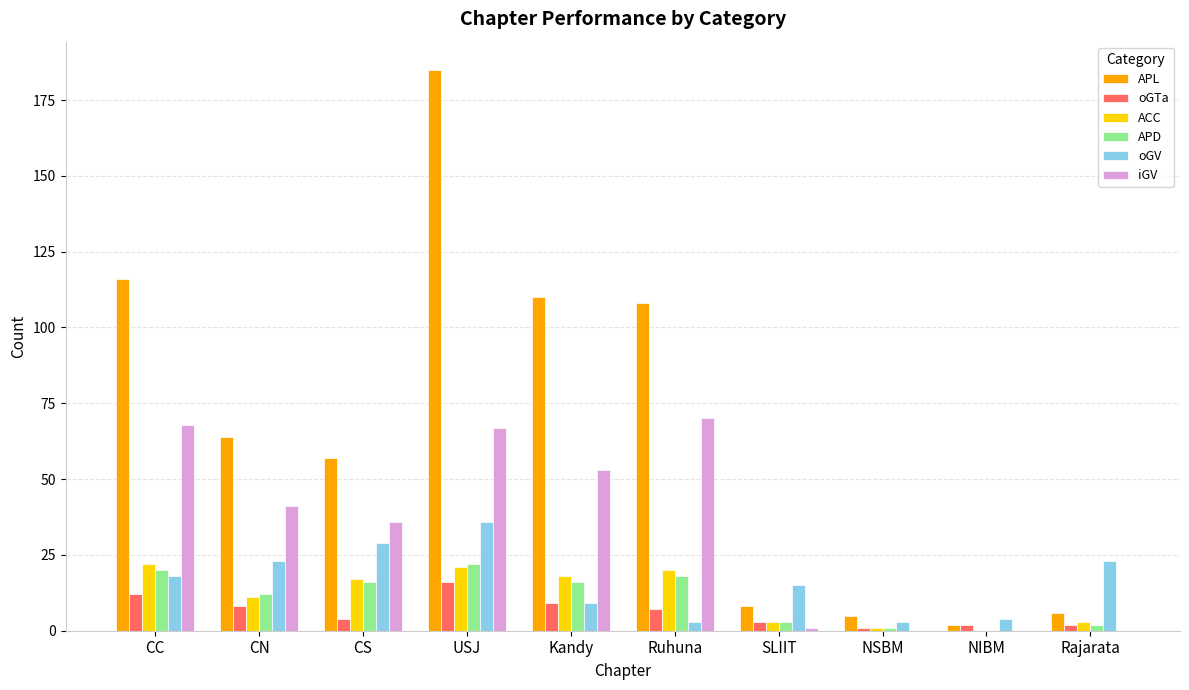

At which category is the sum across all series the highest?

USJ